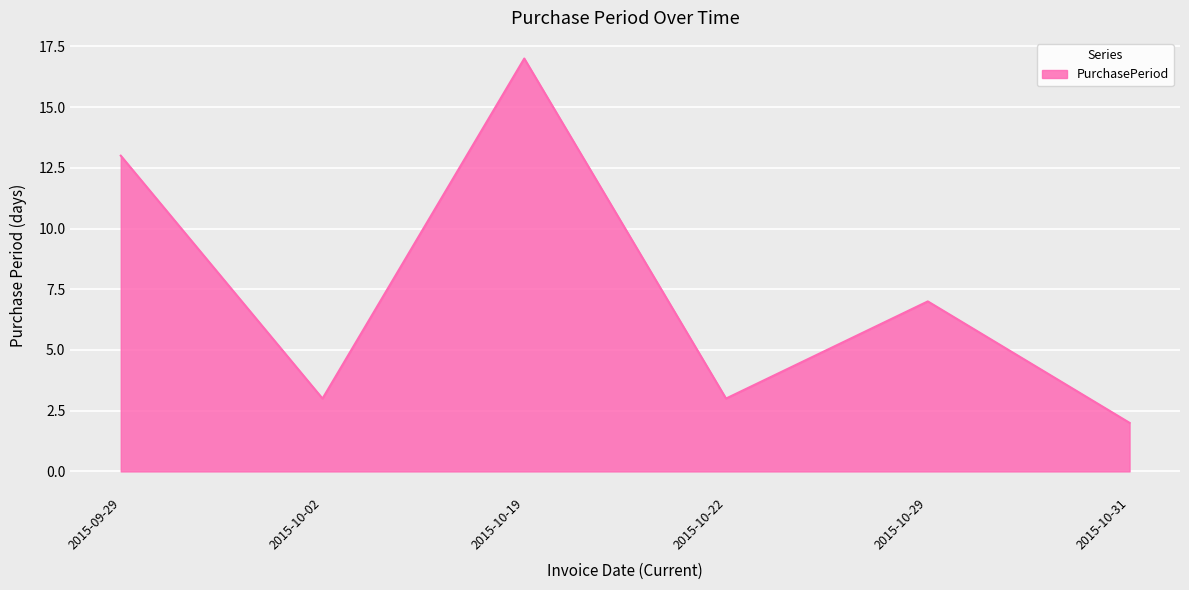

Which category has the highest value across all series?

2015-10-19